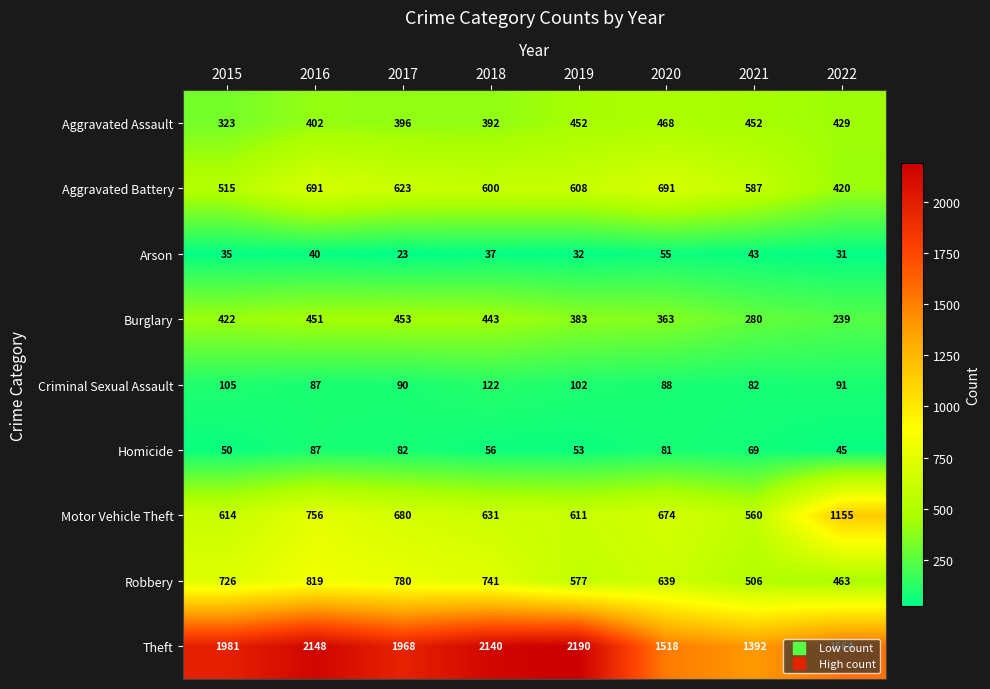

Rank the series at 2021 from lowest to highest value.

Arson, Homicide, Criminal Sexual Assault, Burglary, Aggravated Assault, Robbery, Motor Vehicle Theft, Aggravated Battery, Theft